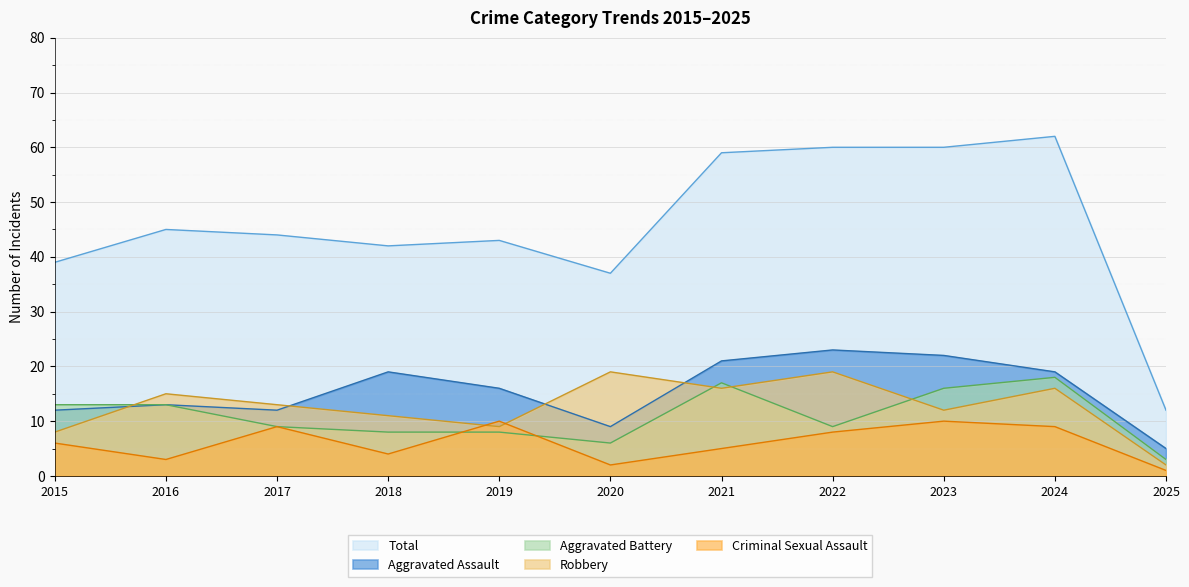

How many lines are shown in the chart?

5